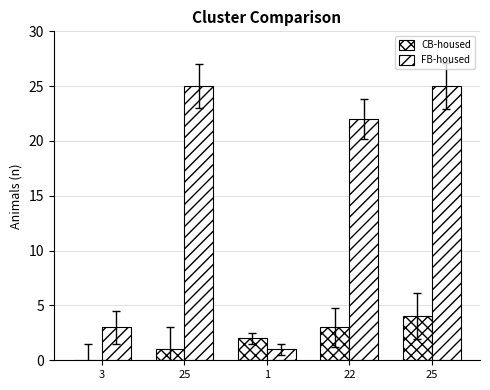

Count the number of categories in the chart.

5